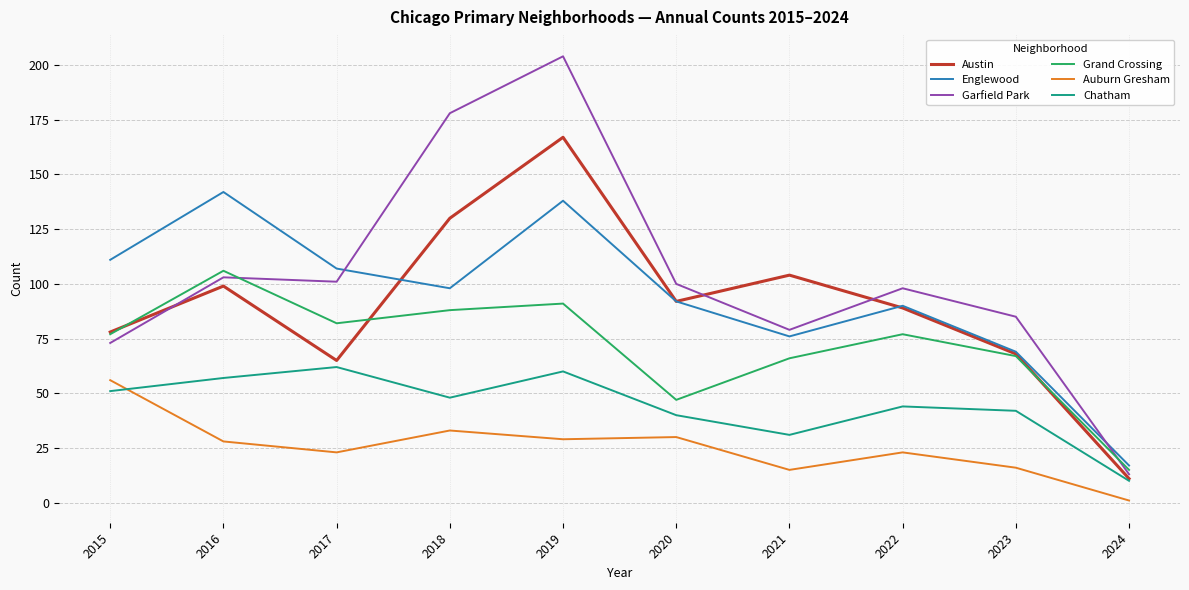

True or false: Auburn Gresham and Grand Crossing intersect in this chart.

False